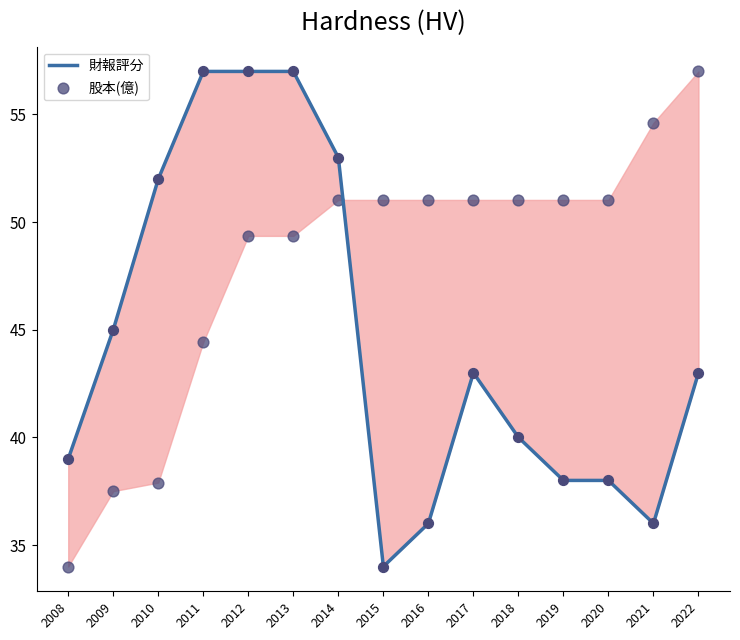

Which series contains the highest Y value?

財報評分